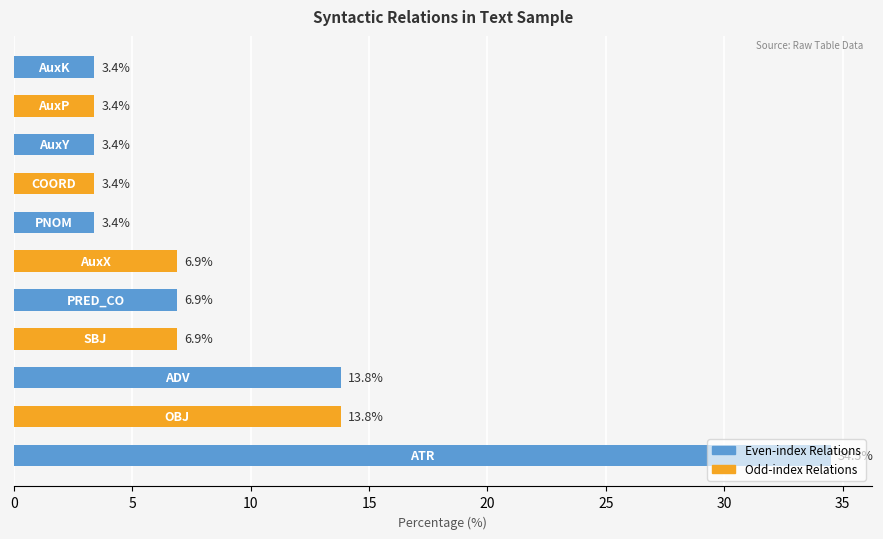

What is the sum of all values?

99.8